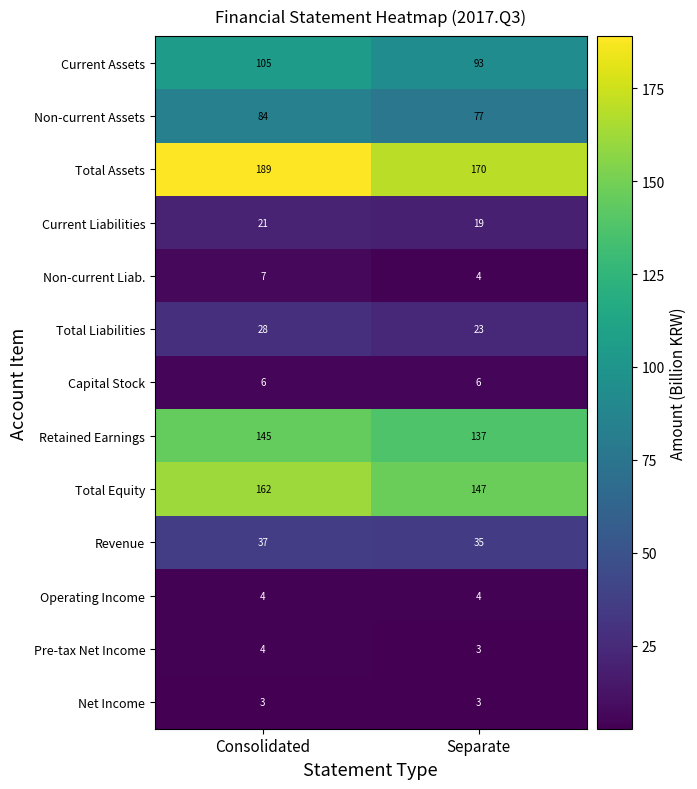

What is the sum of all Current Assets values?

198